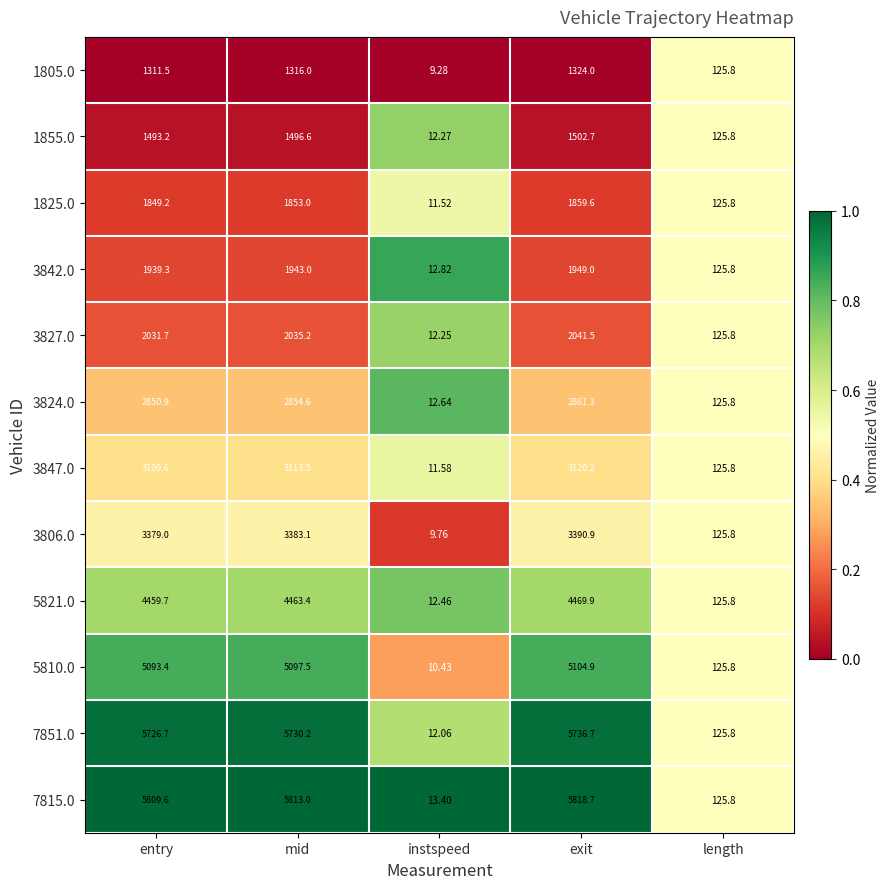

List the labels in order of 3847.0 value, smallest first.

instspeed, length, entry, mid, exit